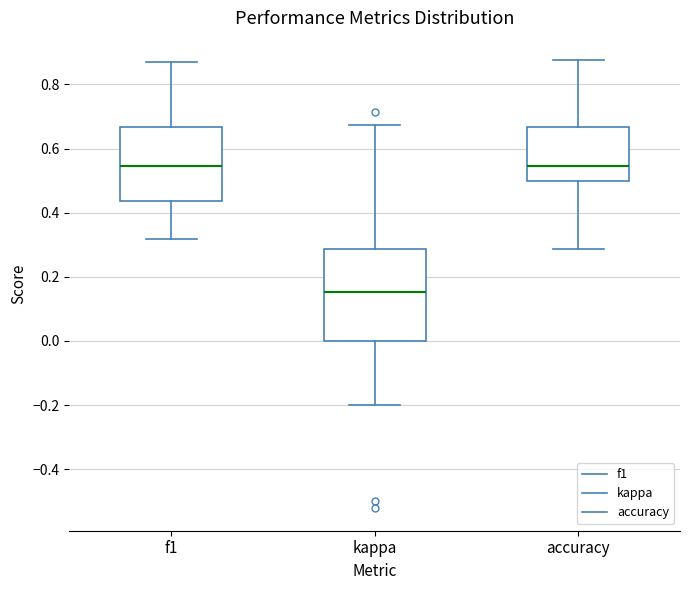

Where does the median line of the box for kappa sit on the y-axis? The values are not printed on the chart, so give them approximately, as read against the axis.

0.16